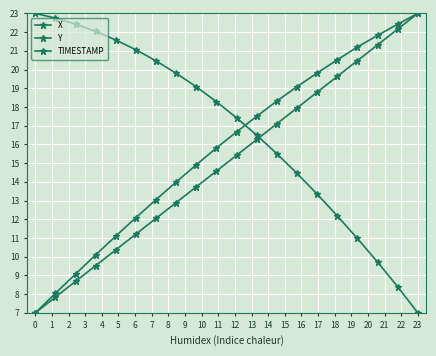

Where does the TIMESTAMP series first go above 15?

10